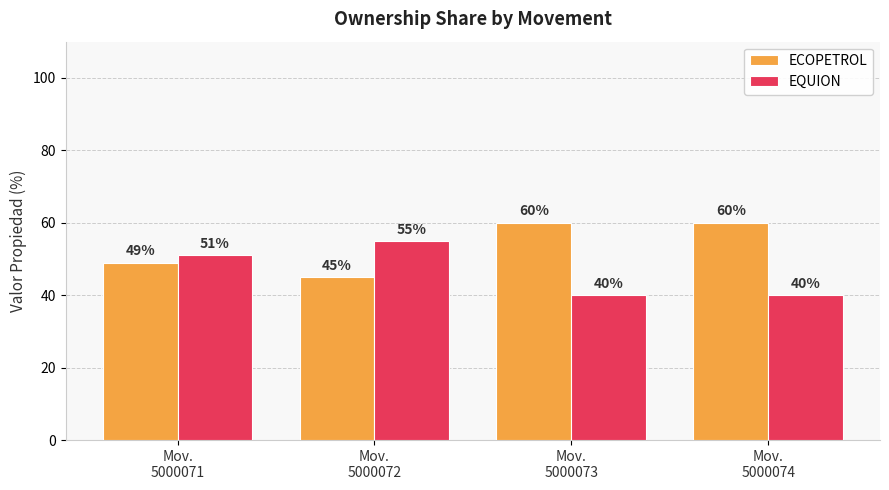

What is the value of the ECOPETROL bar at the 3rd from the left?

60